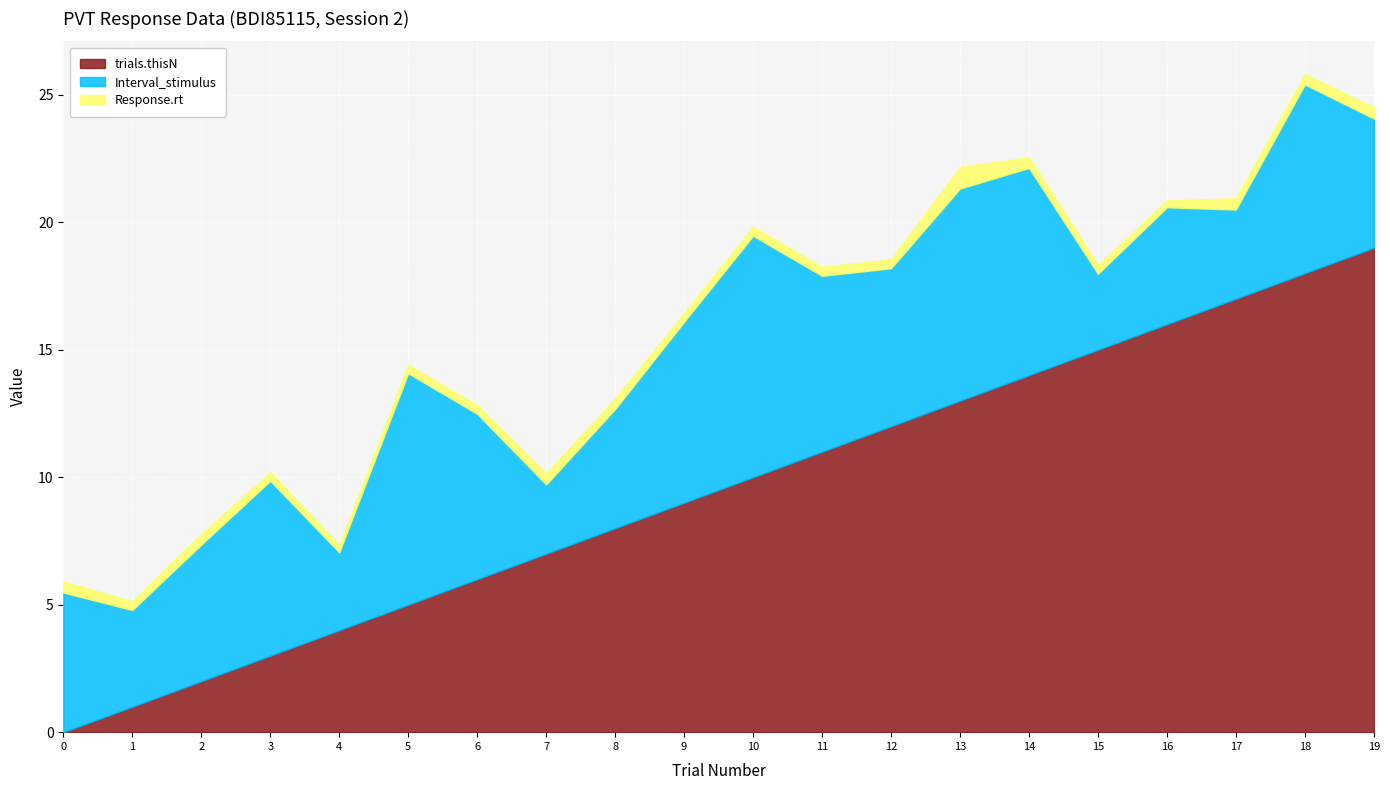

True or false: Response.rt and Interval_stimulus cross at least once.

False